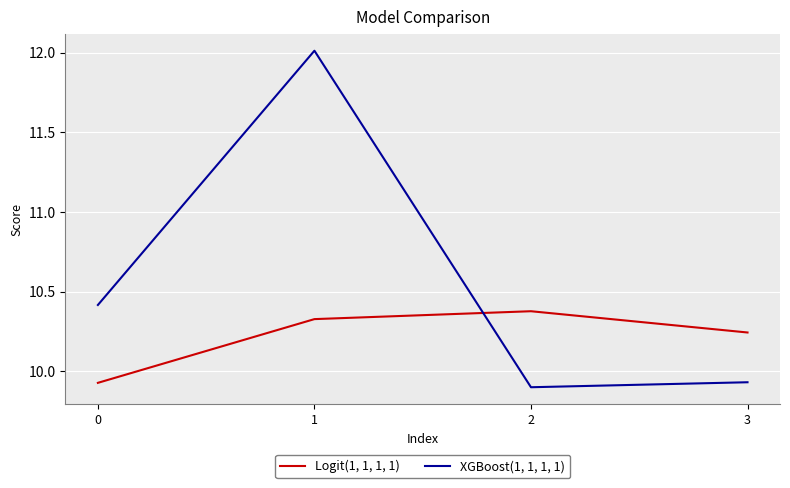

How many lines are shown in the chart?

2